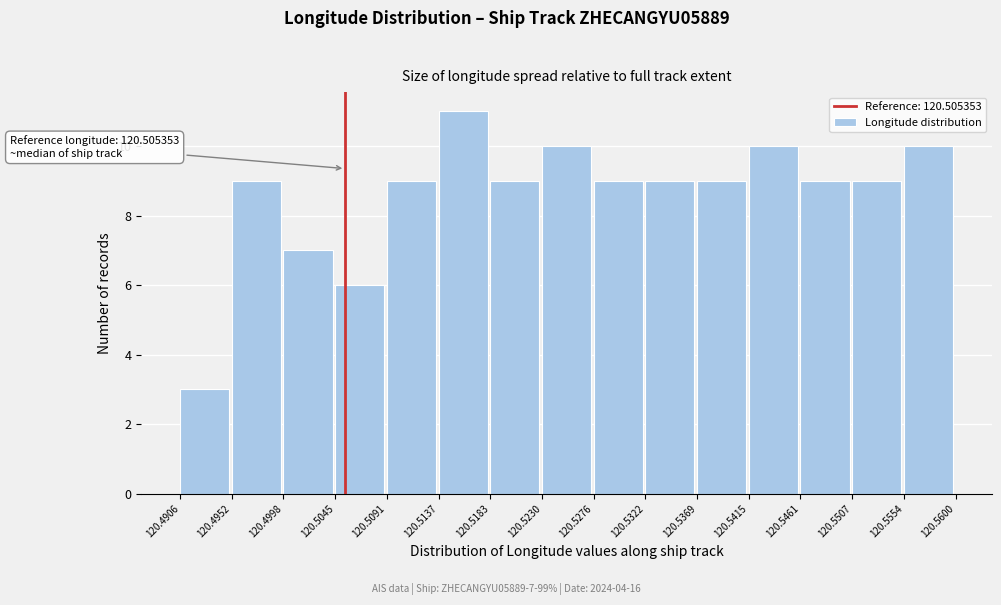

Which range on the x-axis has the tallest bar?

120.5137 to 120.5183